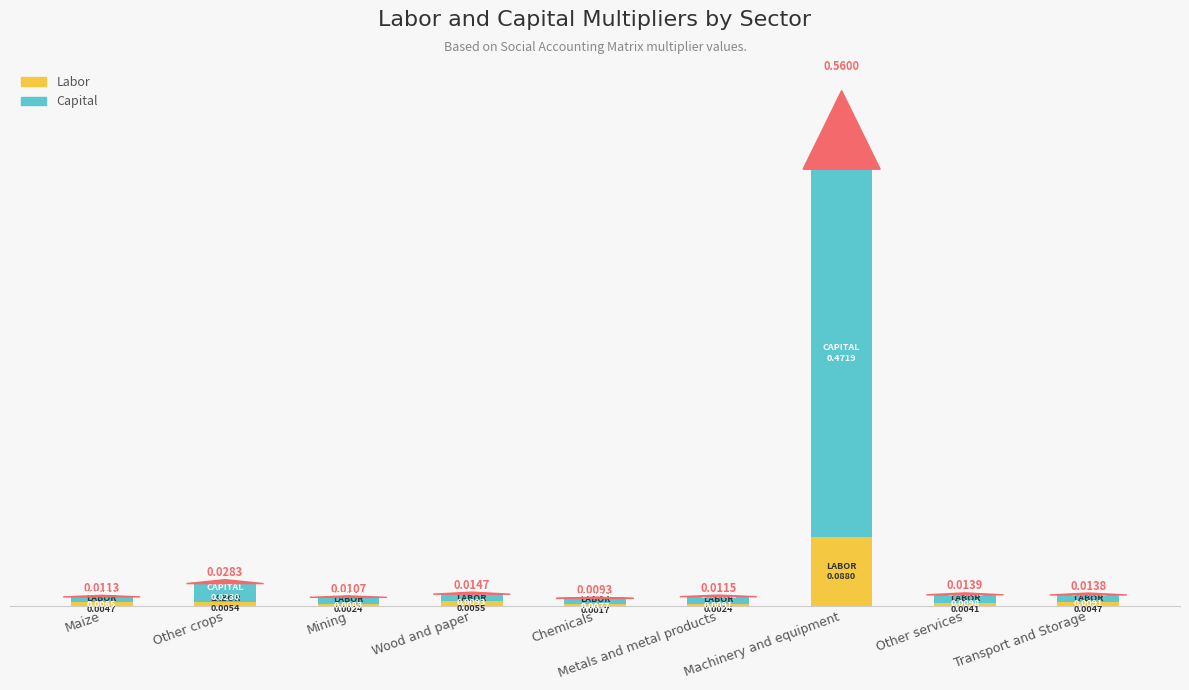

Where is Labor nearest to the value 0?

Chemicals